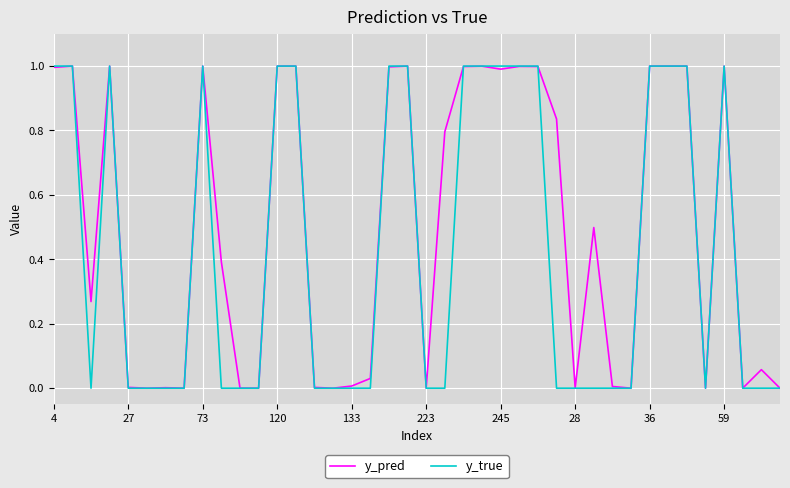

Count the number of categories in the chart.

40